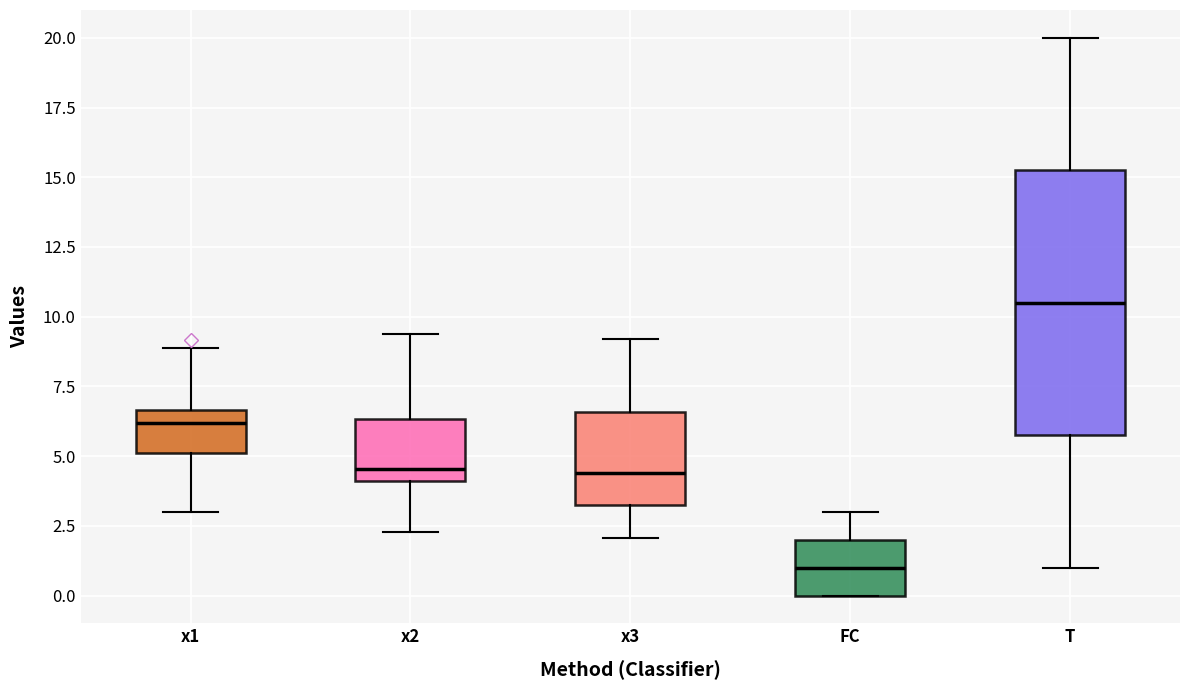

Which box's median line is the highest?

T